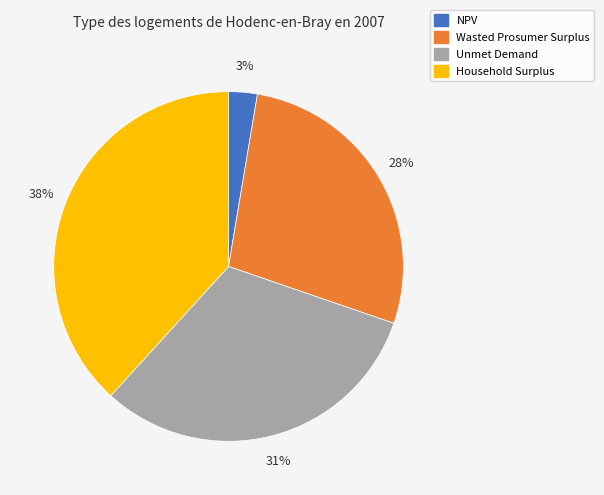

Which slice is the largest?

Household Surplus